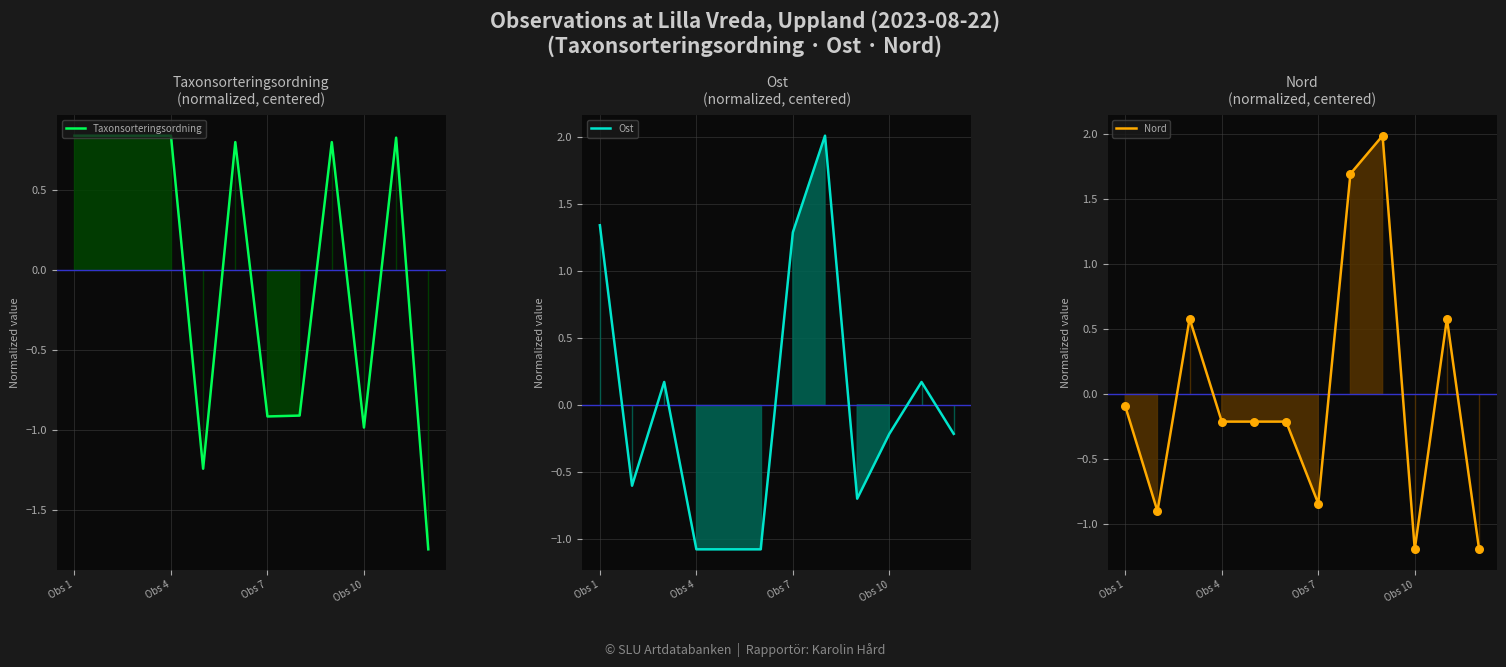

Which series has the largest total across all categories?

Nord